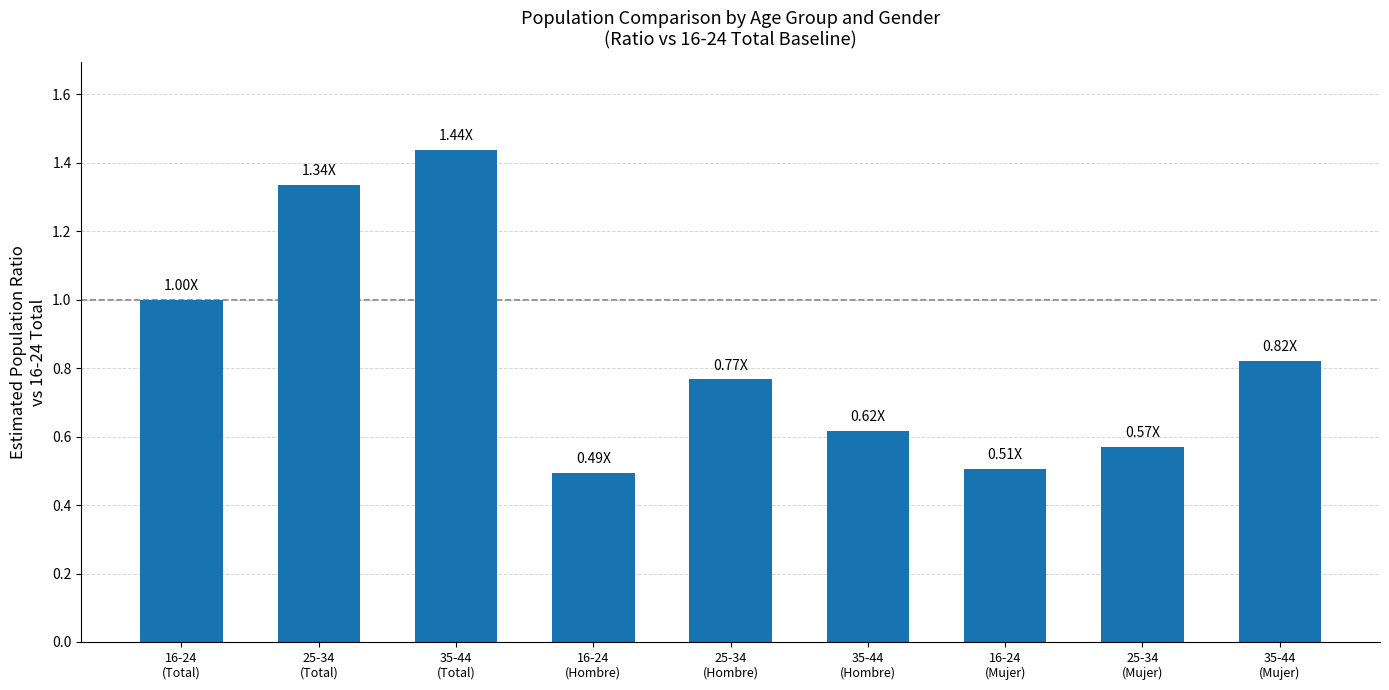

What is the label of the 2nd bar from the left?

25-34
(Total)